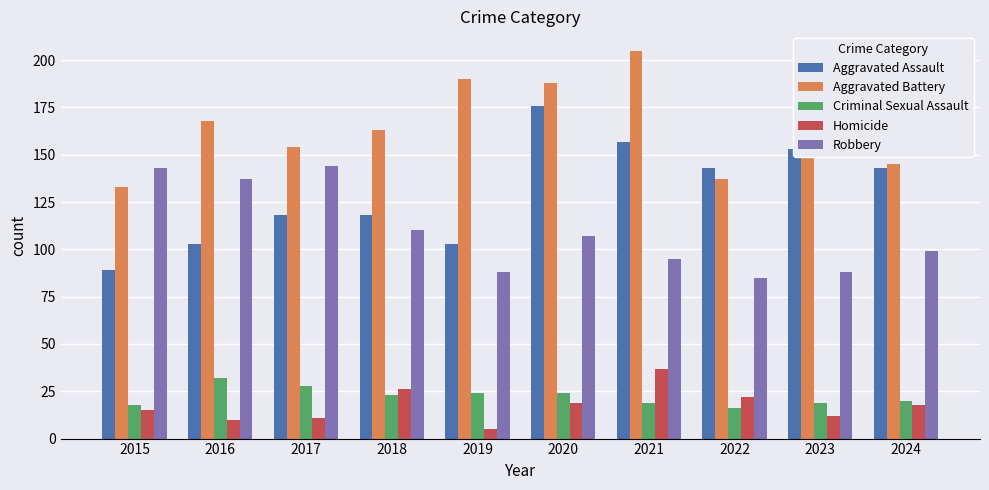

How many data points does each series have?

10